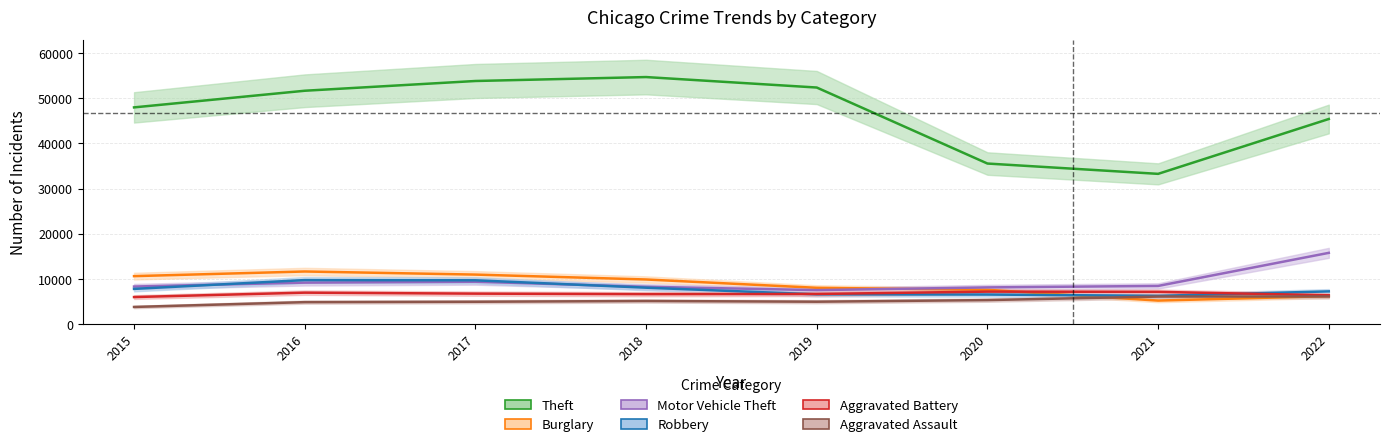

What is the difference between the second highest and second lowest values in the Robbery series?

3151